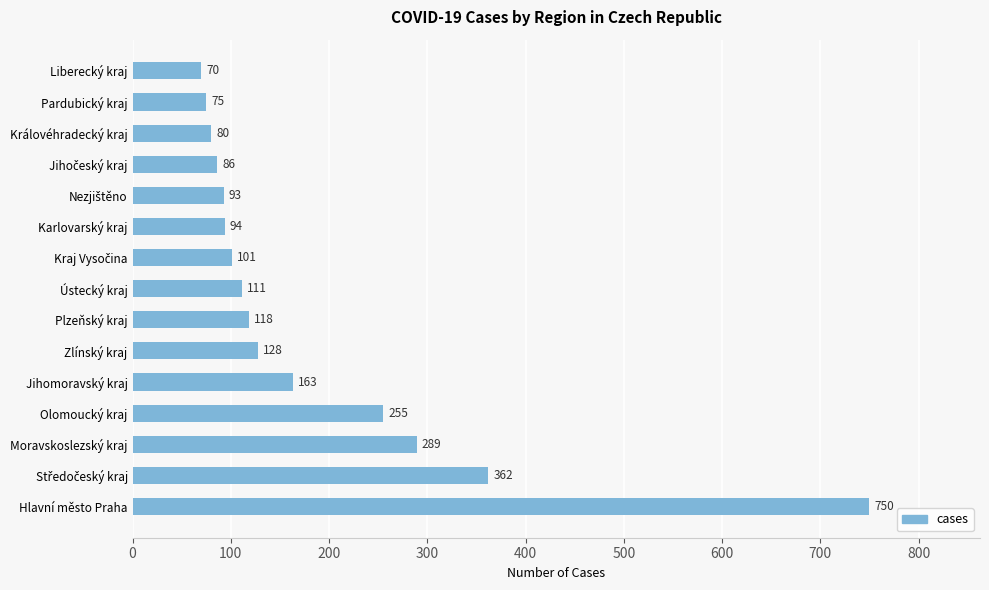

True or false: the data shows 750 at Hlavní město Praha.

True